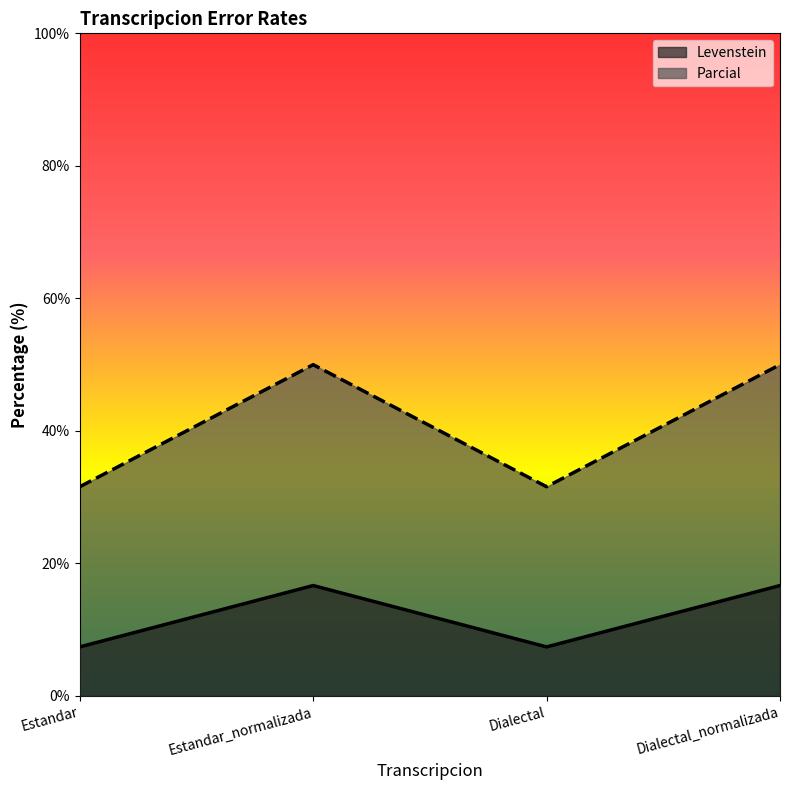

What is the value of the Parcial point at the 2nd from the left?

50.0